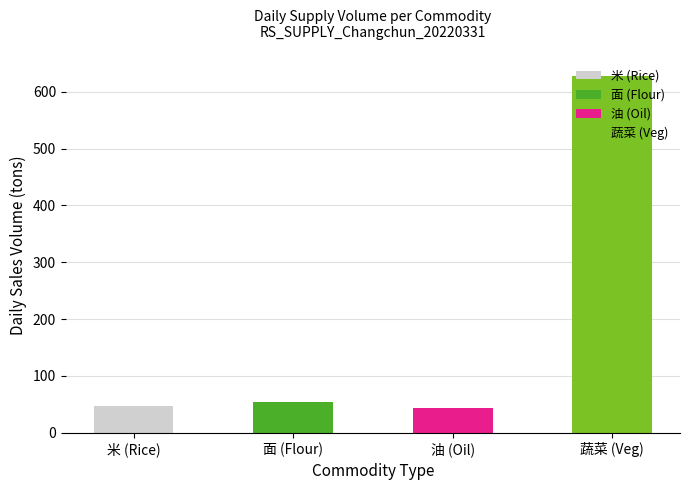

What is the label of the 3rd bar from the left?

油 (Oil)